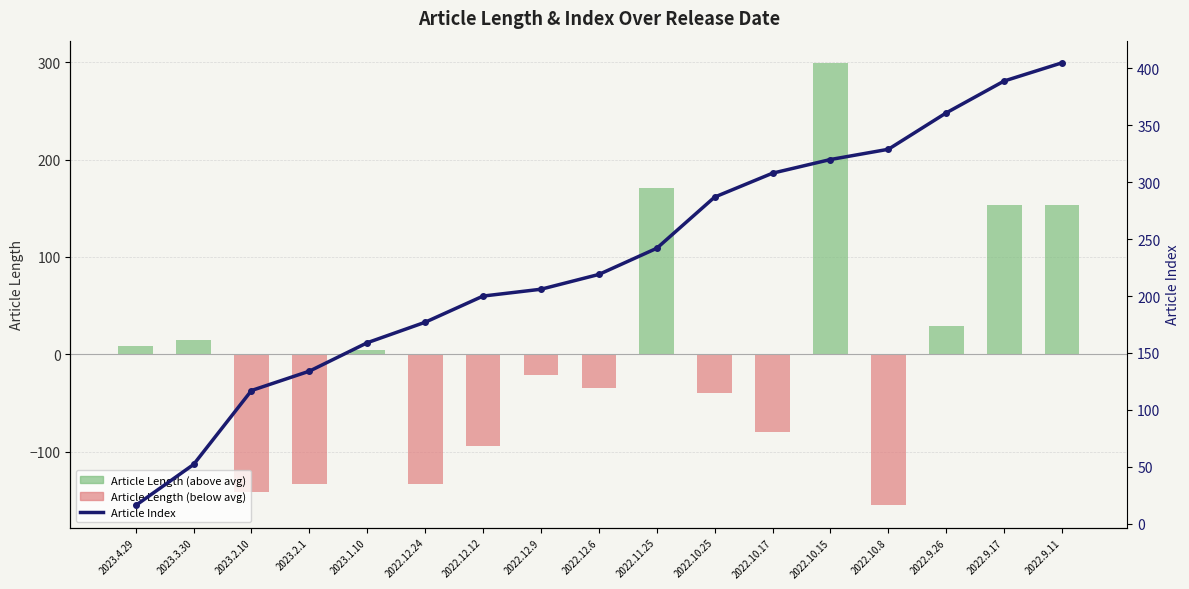

At which label does Article Length (deviation from mean) reach its peak?

2022.10.15